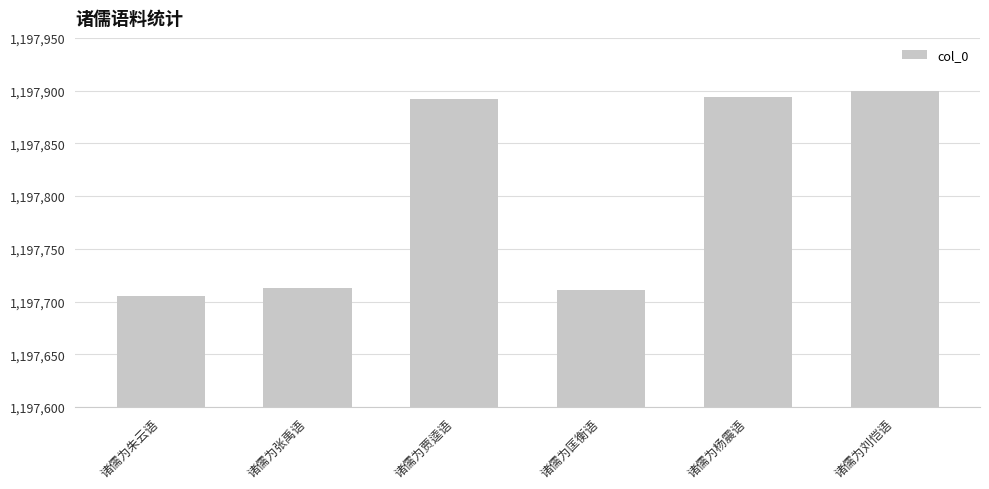

Which has a higher value, 诸儒为杨震语 or 诸儒为匡衡语?

诸儒为杨震语